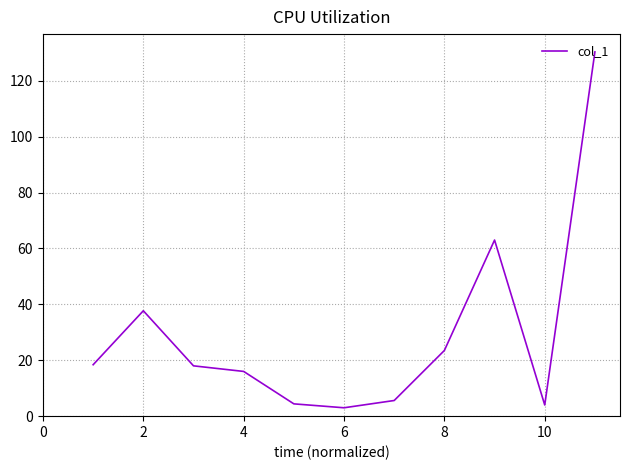

What is the smallest value displayed?

3.0